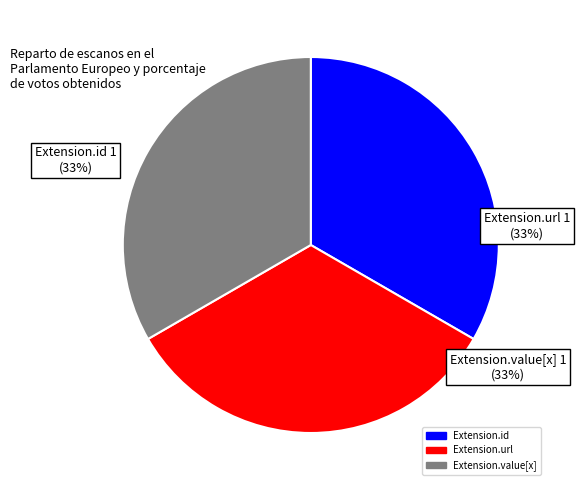

Is Extension.url the majority of the pie?

No